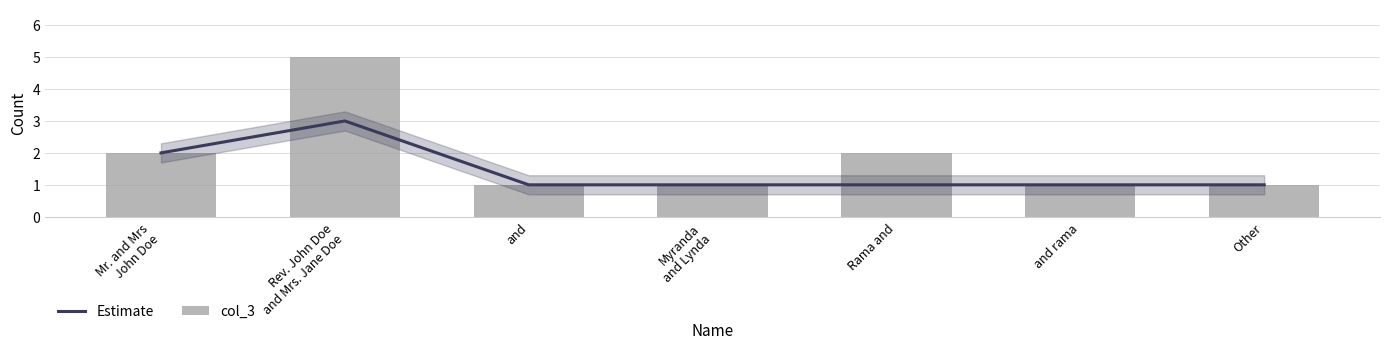

What is the label of the 6th bar from the right?

Rev. John Doe
and Mrs. Jane Doe